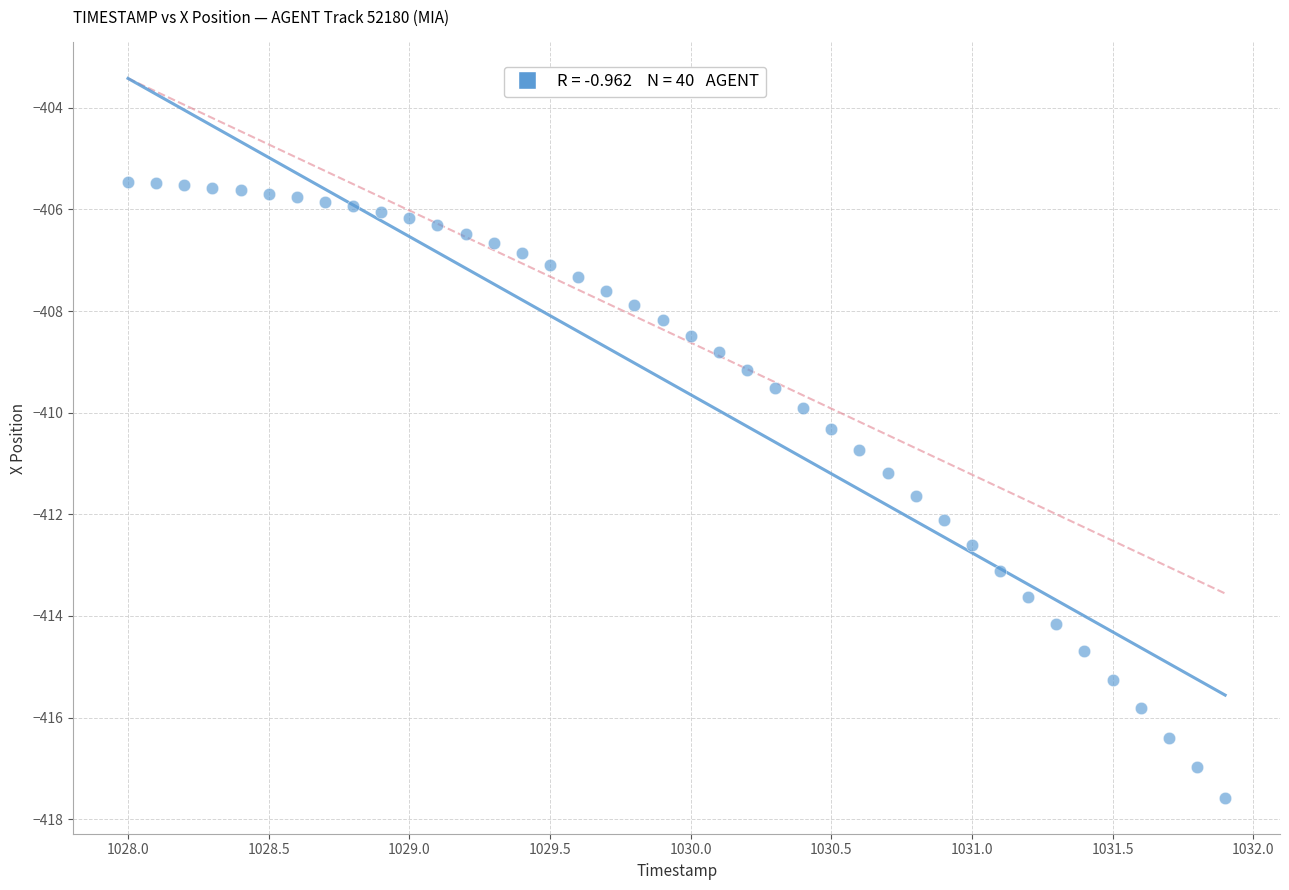

What is the range of X values (max minus min)?

3.9